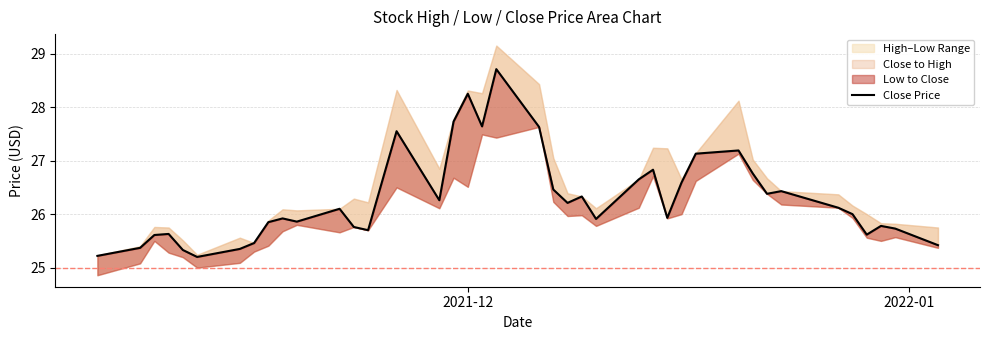

Reading left to right, extract all data points from this chart.

25.2	25.4	25.6	25.6	25.3	25.2	25.4	25.5	25.9	25.9	25.9	26.1	25.8	25.7	27.5	26.3	27.7	28.2	27.6	28.7	27.6	26.5	26.2	26.3	25.9	26.6	26.8	25.9	26.6	27.1	27.2	26.8	26.4	26.4	26.1	26.0	25.6	25.8	25.7	25.4